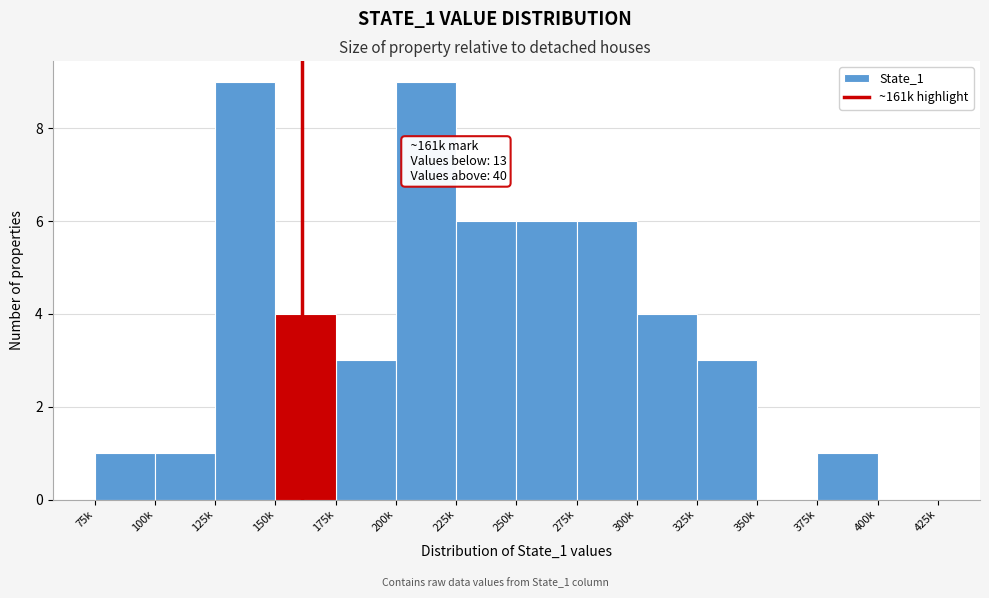

Reading right to left, extract all data points from this chart.

400k=0	375k=1	350k=0	325k=3	300k=4	275k=6	250k=6	225k=6	200k=9	175k=3	150k=4	125k=9	100k=1	75k=1